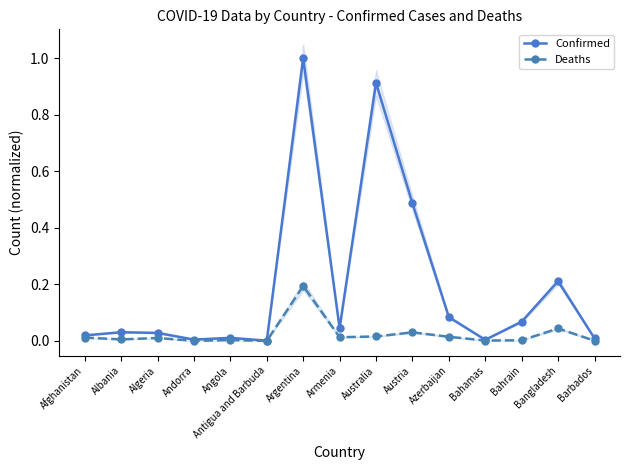

Count the number of data series in this chart.

2